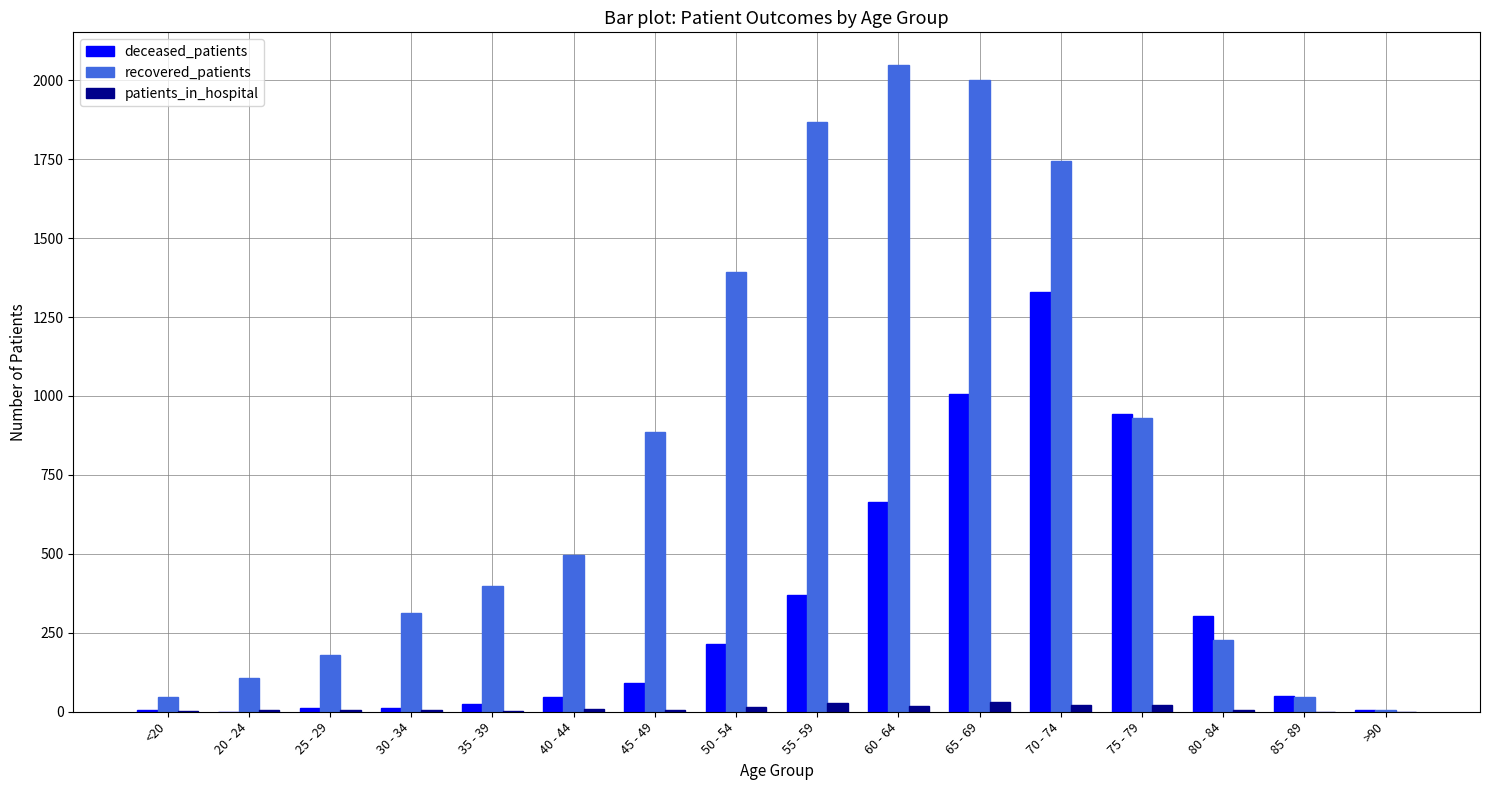

Is the value of recovered_patients at 40 - 44 greater than the value of patients_in_hospital at 30 - 34?

Yes